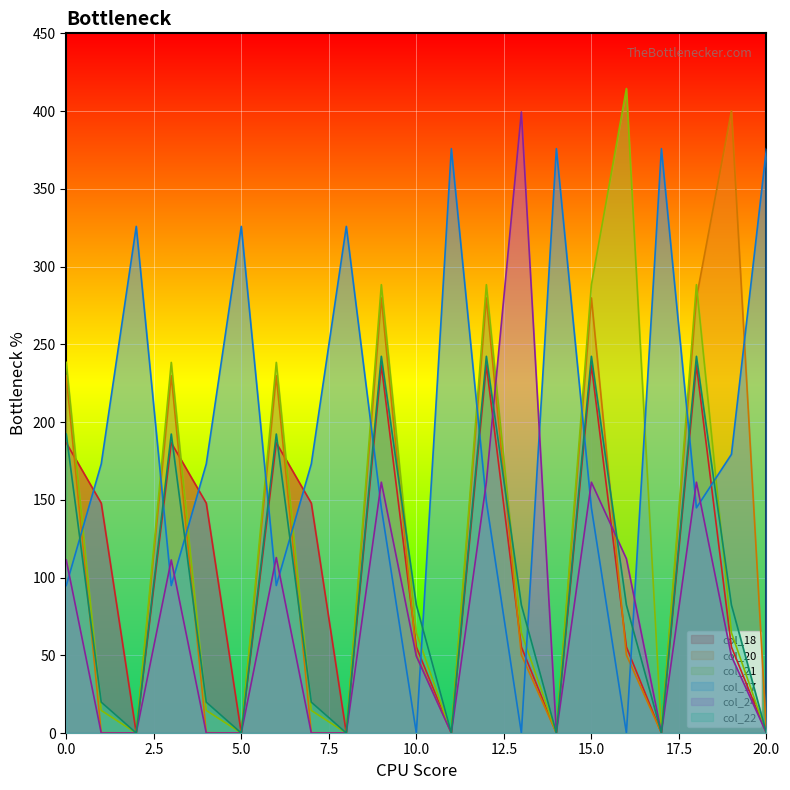

What is the sum of all col_22 values?

1935.1